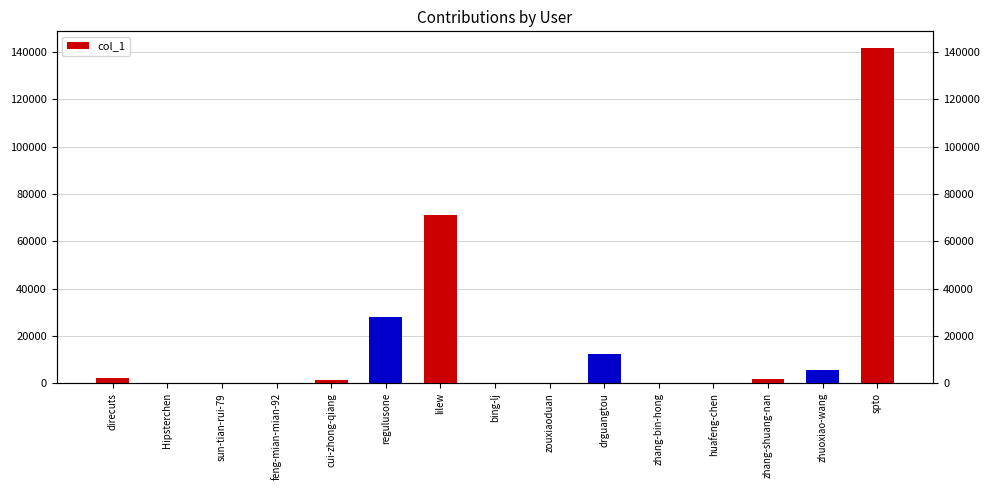

What is the difference between the second highest and minimum values?

70918